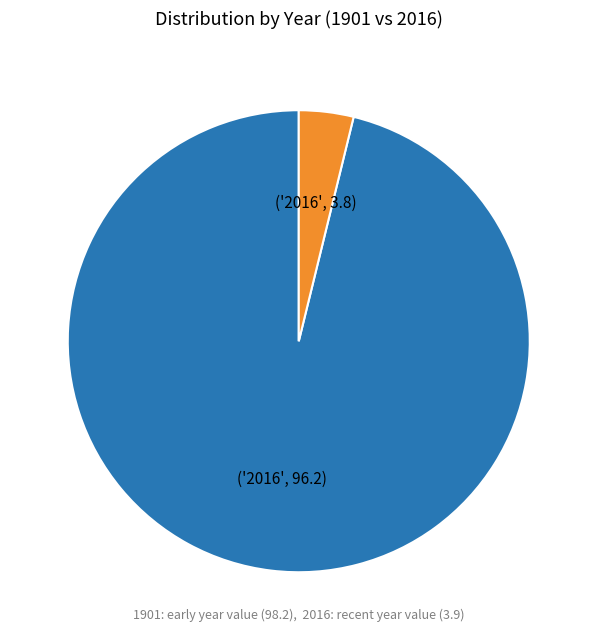

Does any single category account for the majority?

Yes